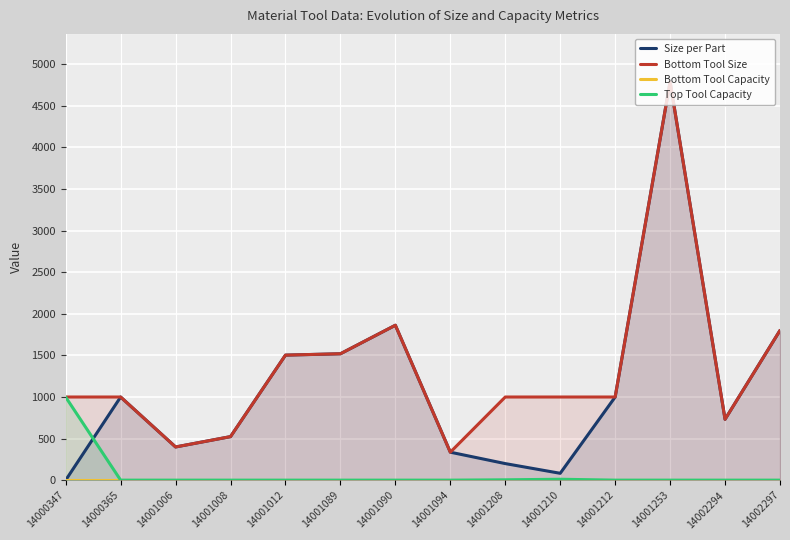

At which category does Bottom Tool Size reach its first local valley?

14001006